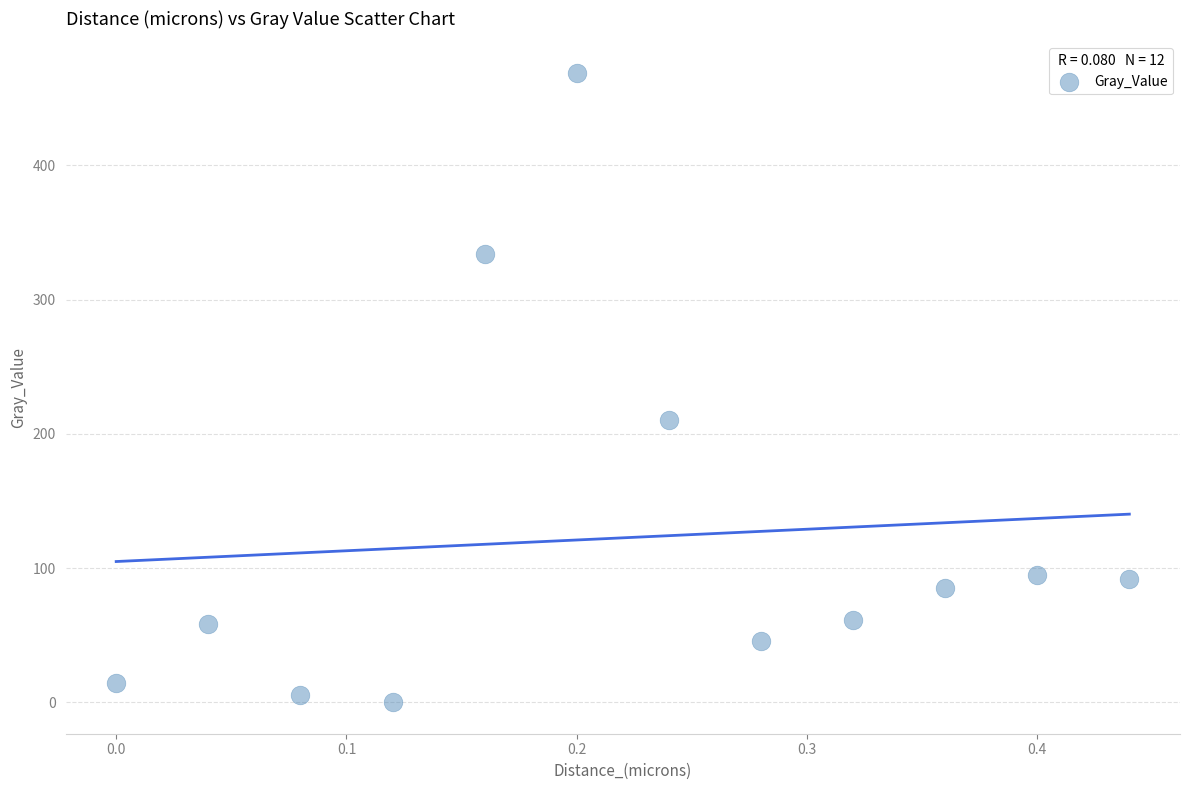

What is the average Y value?

122.5